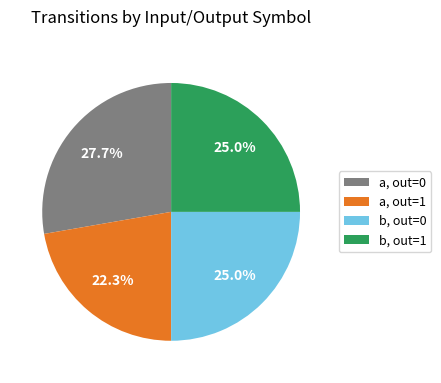

What percentage is NOT represented by a, out=1?

77.7%